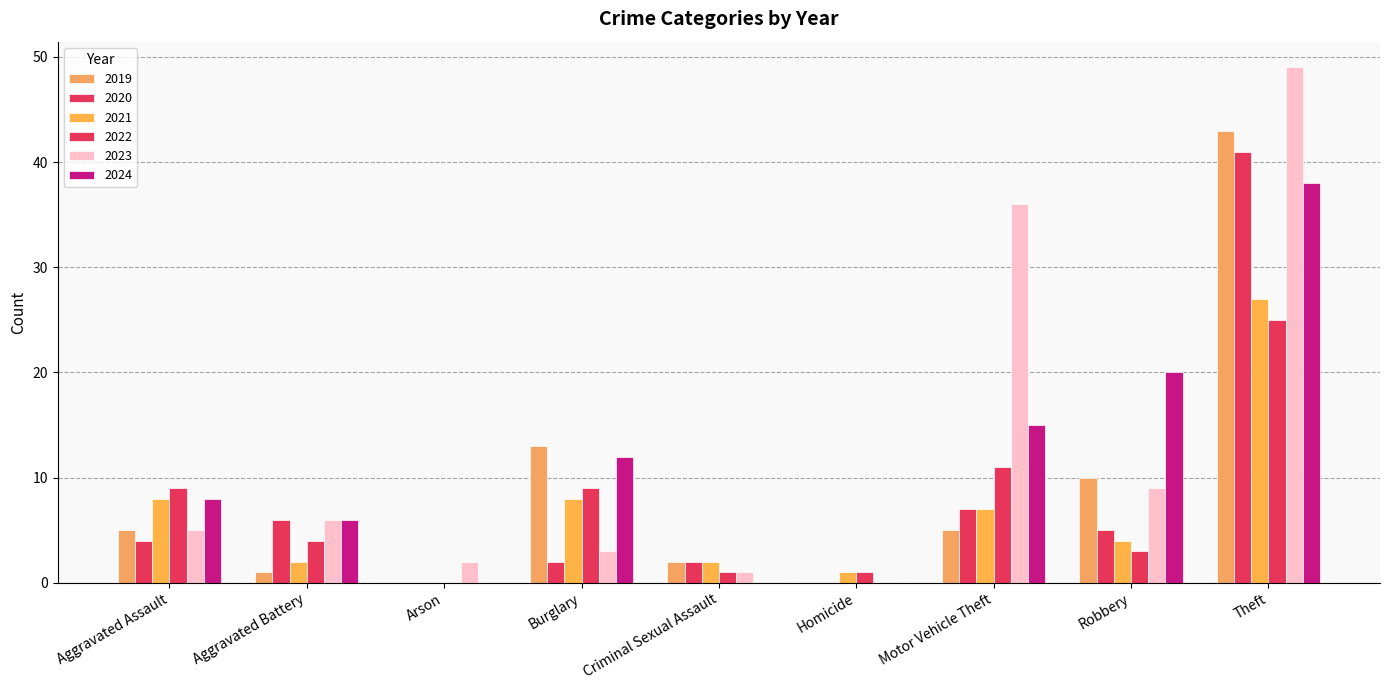

Count the number of data series in this chart.

6